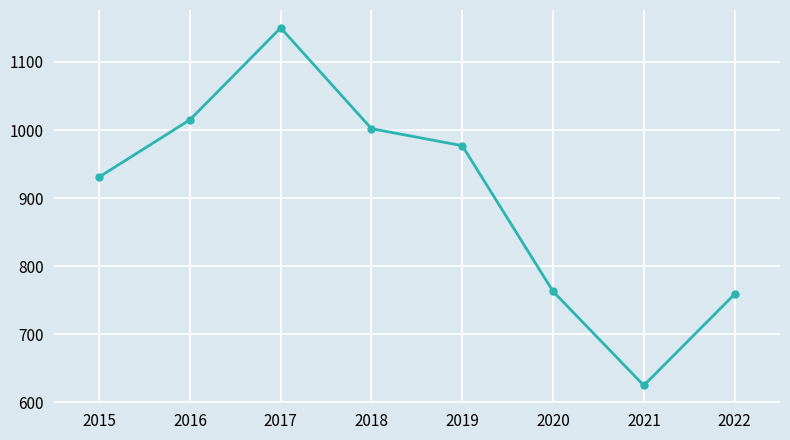

Between 2020 and 2018, which is larger?

2018